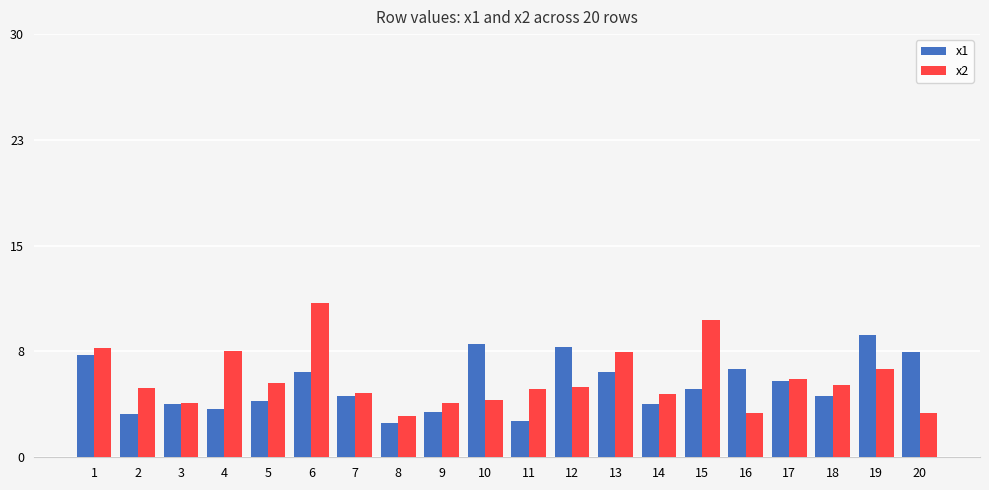

What are all the series names shown in the legend?

x1, x2